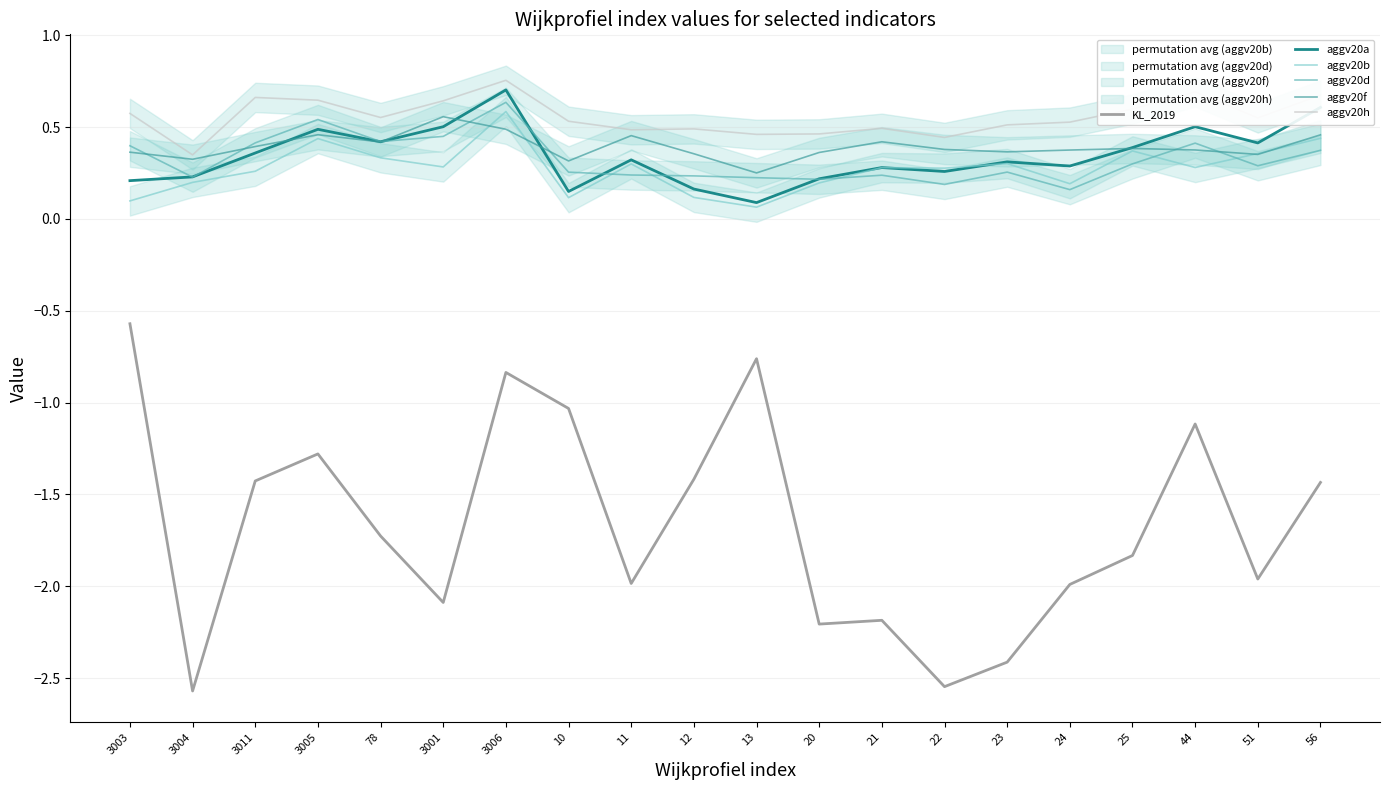

Between 21 and 44, which is larger?

44